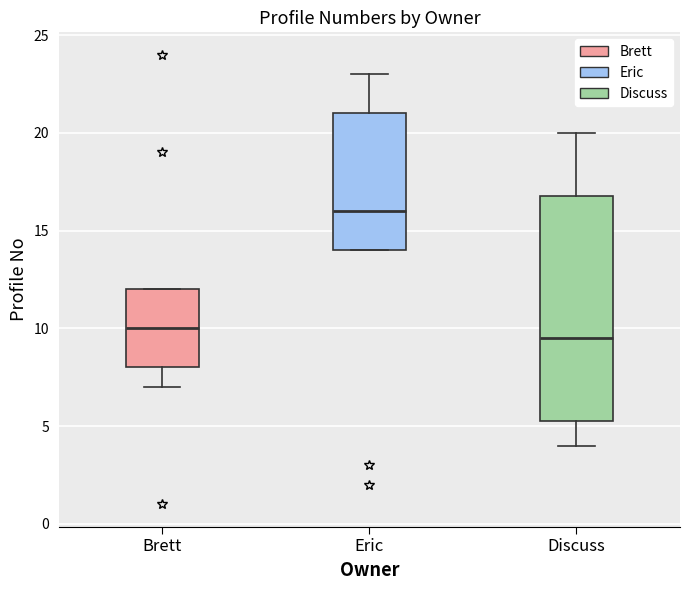

Reading left to right, read every box against the y-axis: the position of its median line, the range the box covers, and the ends of its whiskers. The values are not printed on the chart, so give them approximately, as read against the axis.

Brett: median 10.0, box 8.0 to 12.0, whiskers 7.0 to 12.0
Eric: median 16.0, box 14.0 to 21.0, whiskers 14.0 to 23.0
Discuss: median 9.5, box 5.5 to 17.0, whiskers 4.0 to 20.0